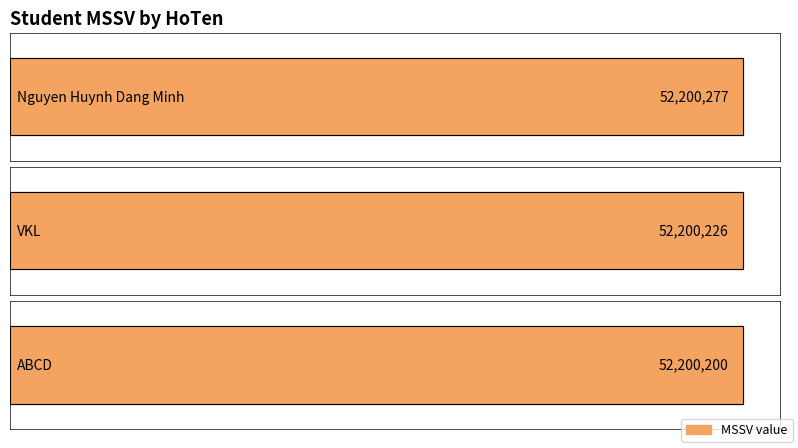

Reading left to right, list all the values displayed in this chart.

52200277	52200226	52200200